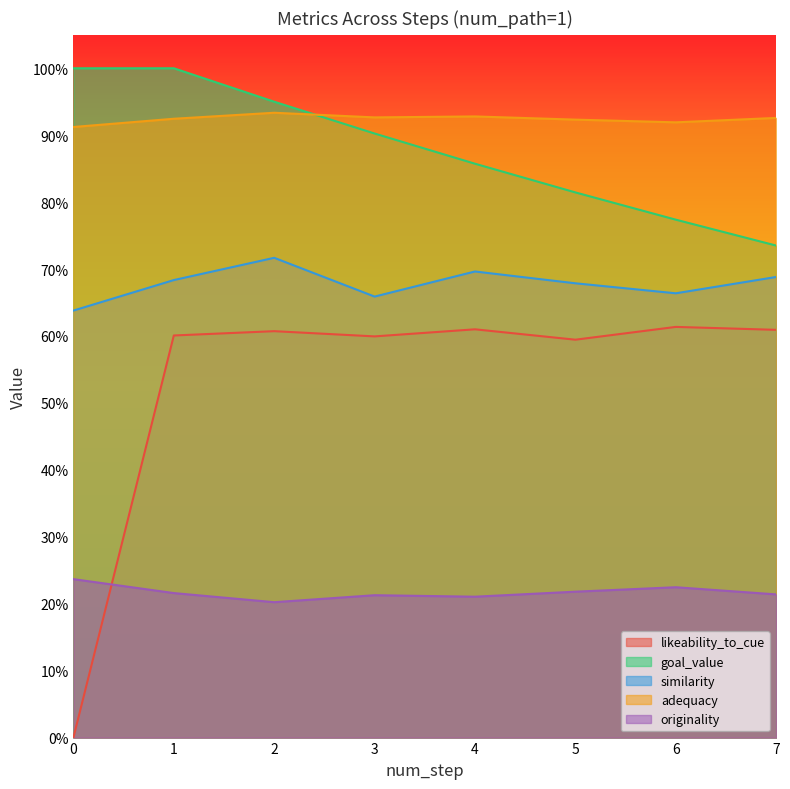

What is the value of the adequacy point at the 3rd from the left?

0.9